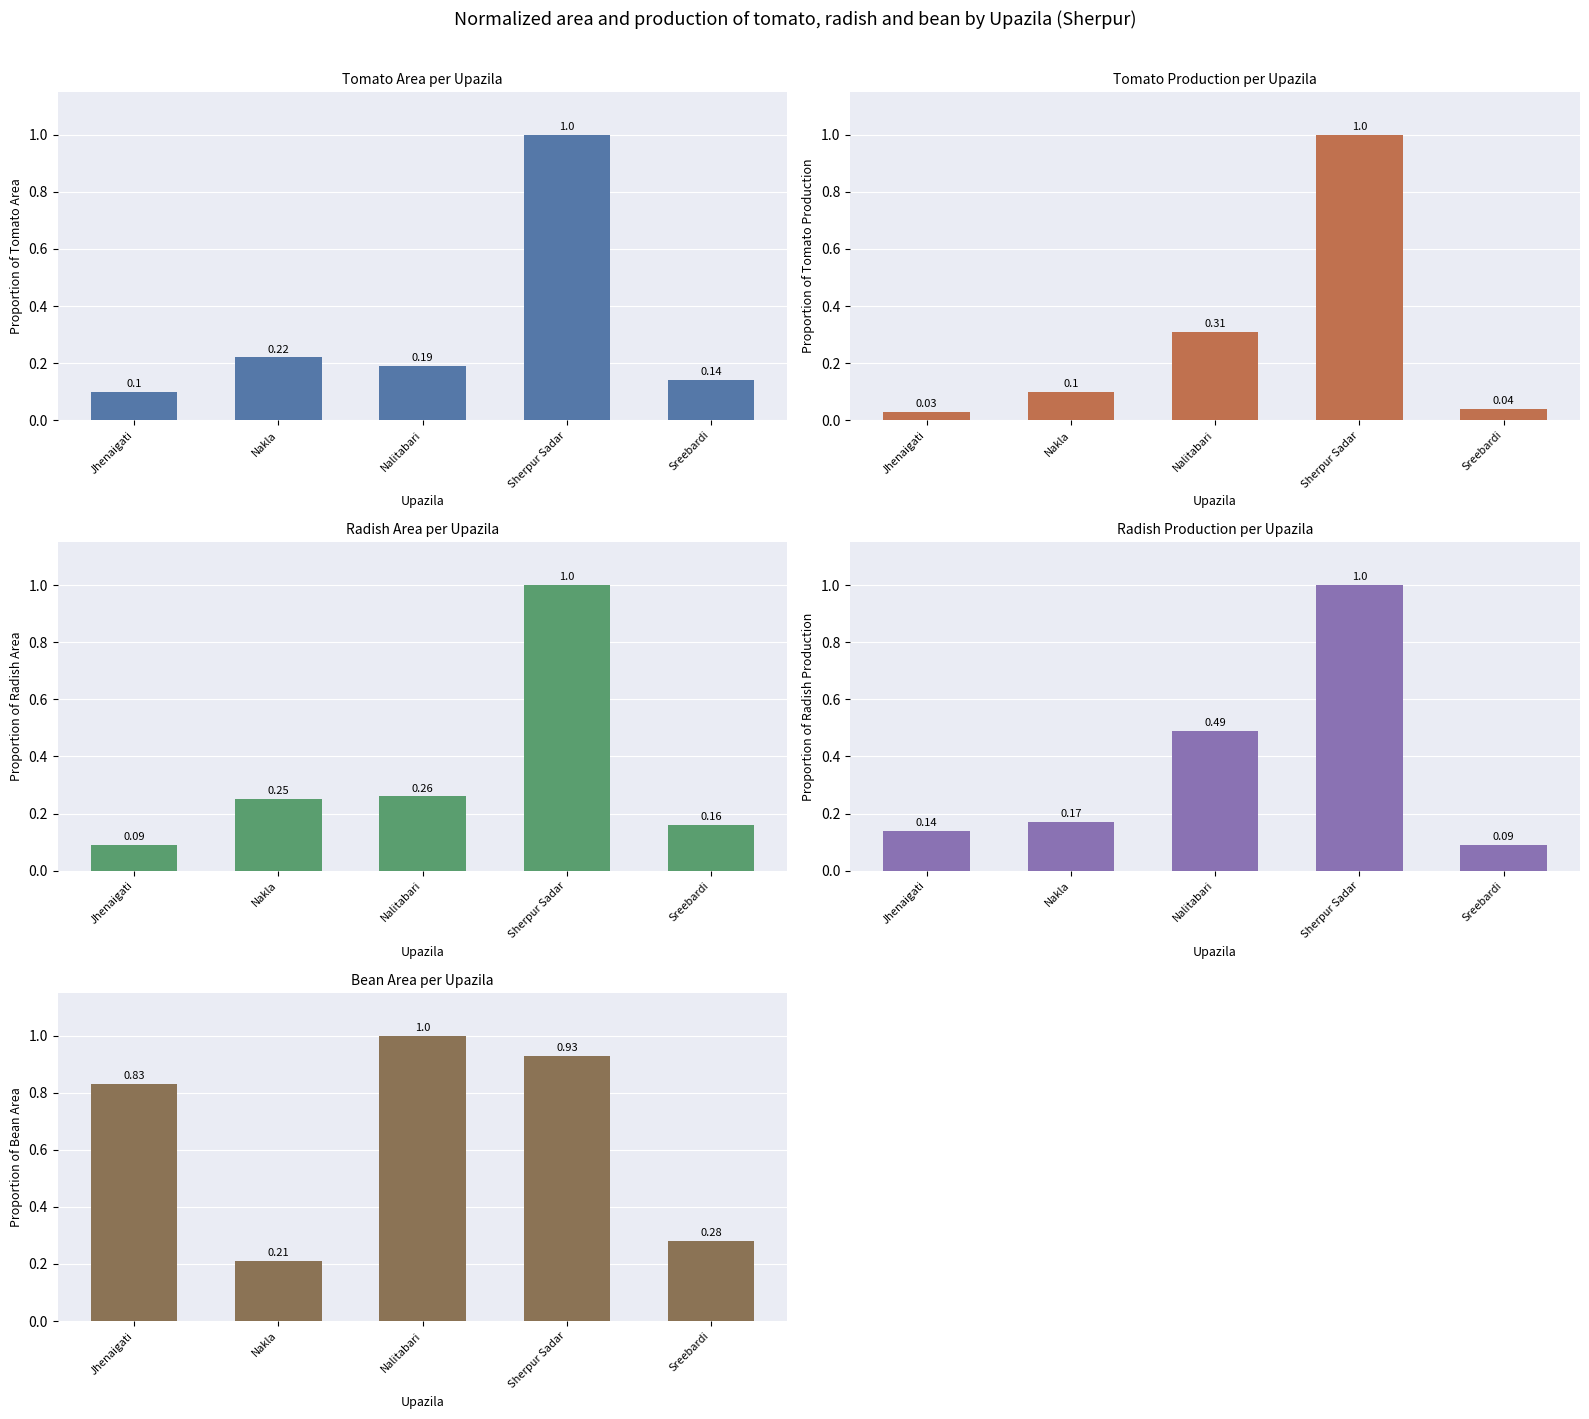

Where is Bean Area per Upazila nearest to the value 0?

Nakla